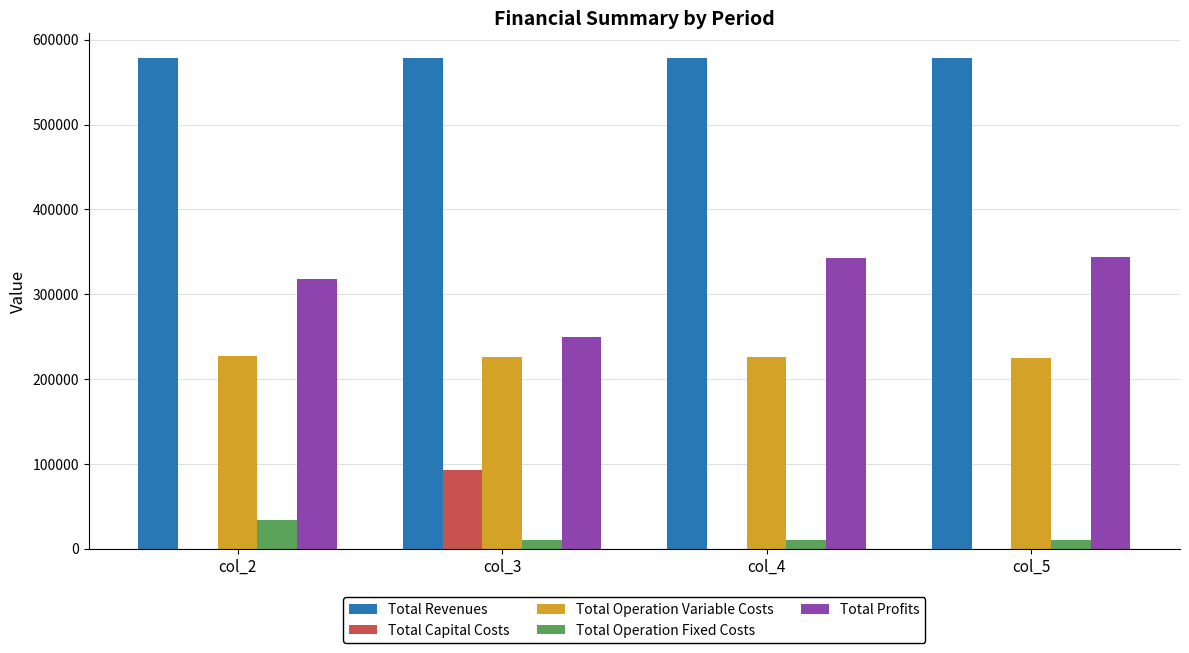

What are all the series names shown in the legend?

Total Revenues, Total Capital Costs, Total Operation Variable Costs, Total Operation Fixed Costs, Total Profits